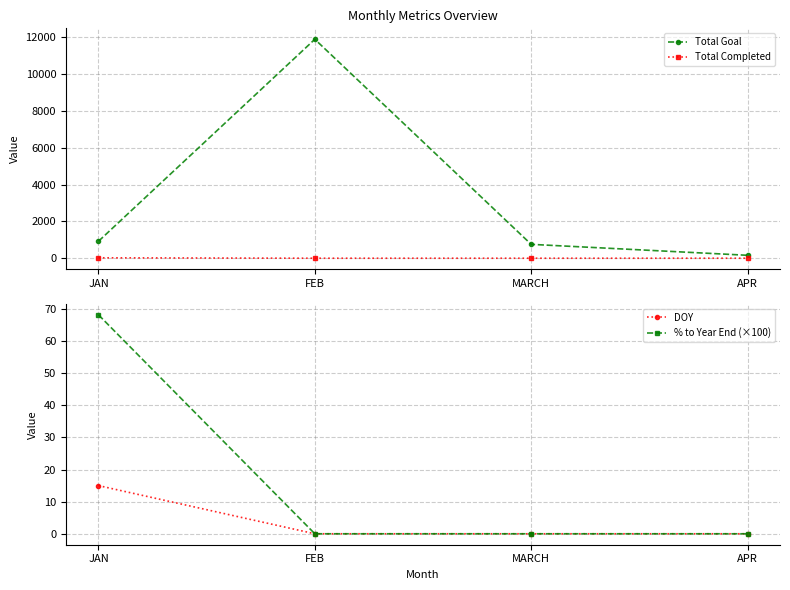

True or false: Total Completed and Total Goal intersect in this chart.

False